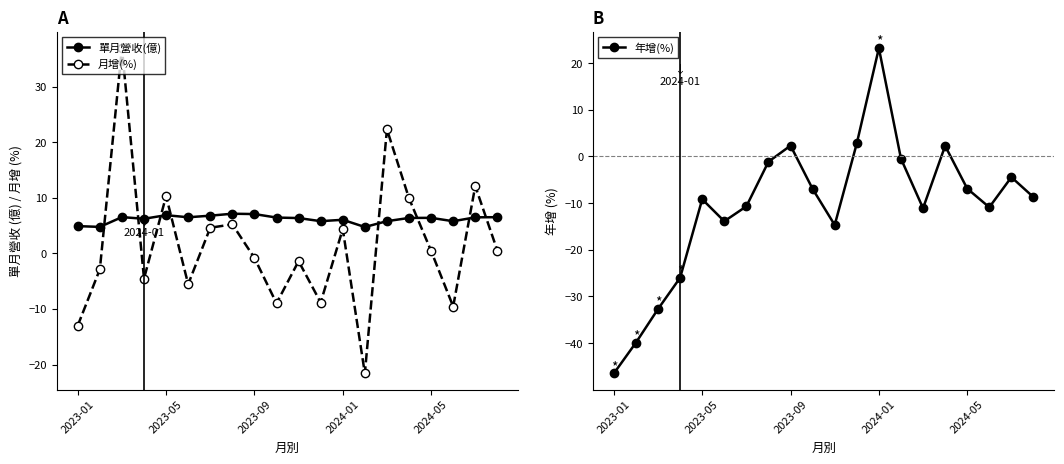

How many values in the 月增(%) series are below 0?

10